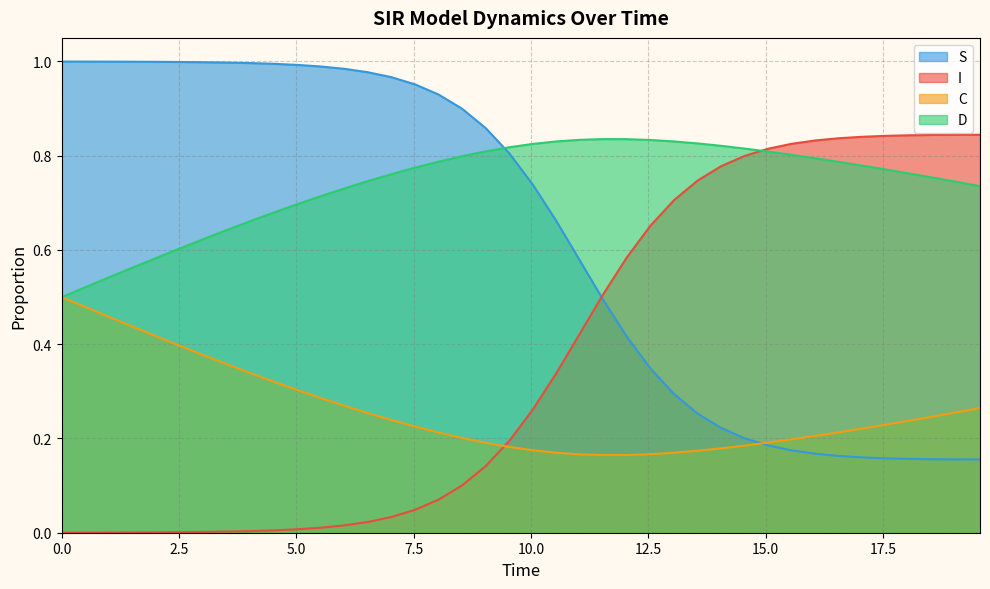

Rank the series by their average value, from highest to lowest.

D, S, I, C